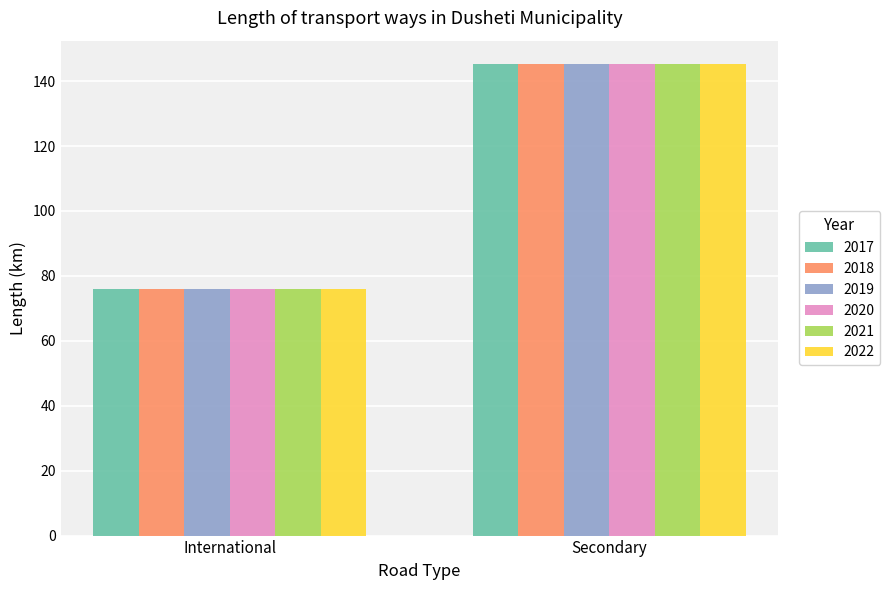

Rank the categories by 2020 value from lowest to highest.

International, Secondary